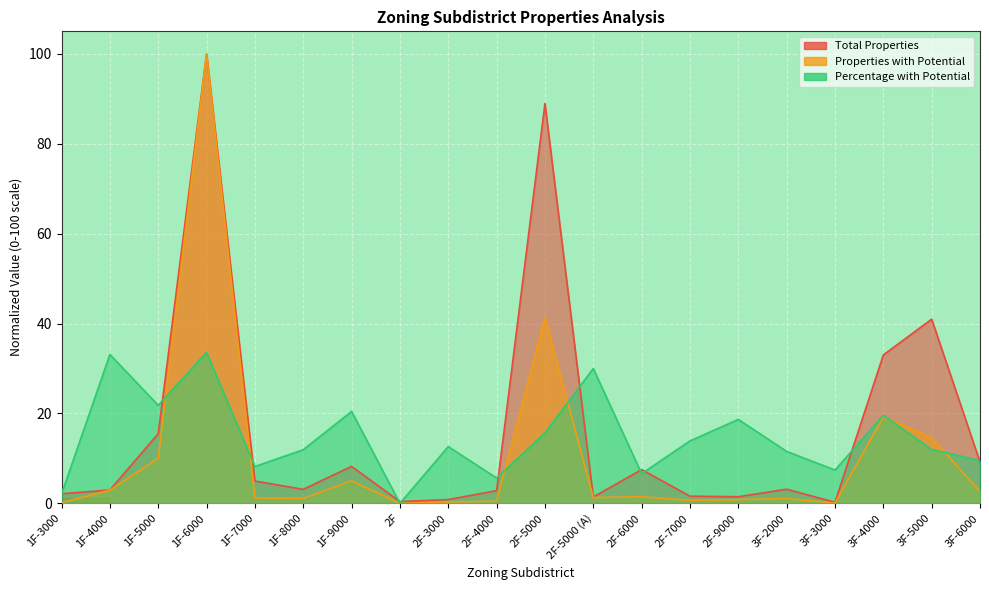

Reading left to right, list all the values displayed in this chart.

Total Properties: 2.1	3.0	15.5	100.0	5.0	3.1	8.2	0.4	0.8	2.8	88.9	1.4	7.5	1.6	1.5	3.1	0.2	33.0	41.0	9.2
Properties with Potential: 0.1	2.9	10.0	100.0	1.2	1.1	5.0	0.0	0.3	0.5	41.3	1.3	1.5	0.7	0.8	1.1	0.1	19.2	14.6	2.6
Percentage with Potential: 2.1	33.1	21.8	33.6	8.2	11.9	20.4	0.0	12.6	5.6	15.7	30.0	6.6	13.9	18.7	11.6	7.4	19.6	12.0	9.5